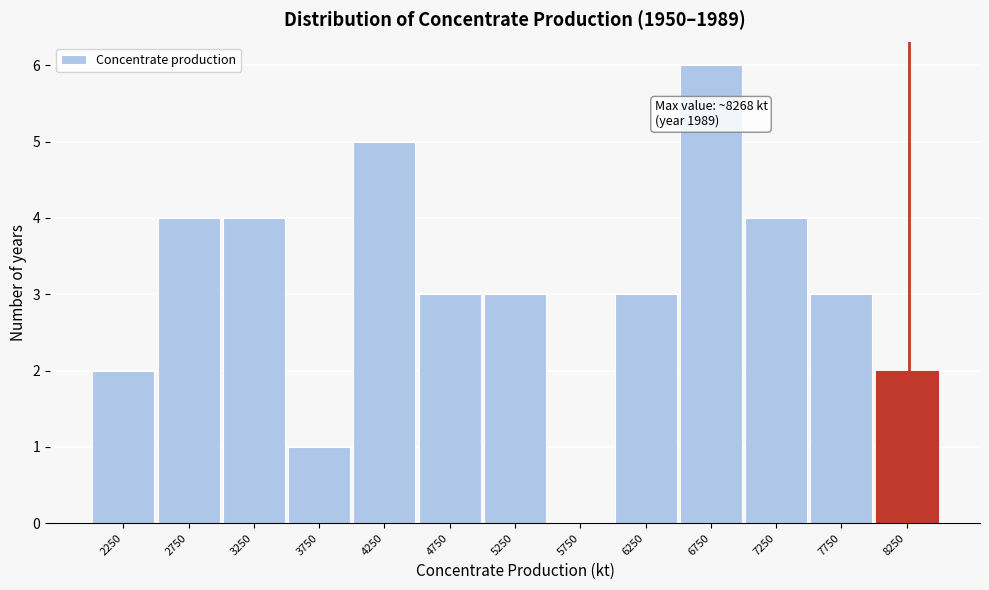

Which range on the x-axis has the tallest bar?

6500 to 7000